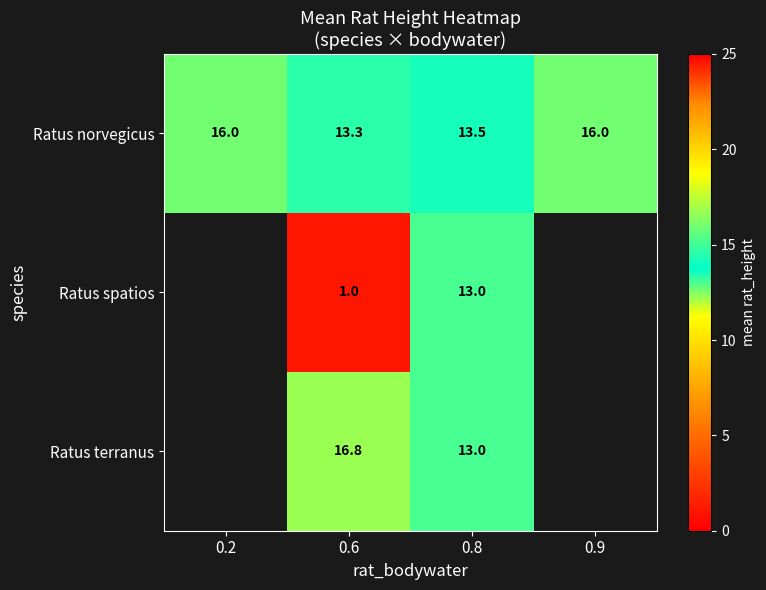

Is the value of Ratus norvegicus at 0.2 greater than the value of Ratus terranus at 0.6?

No